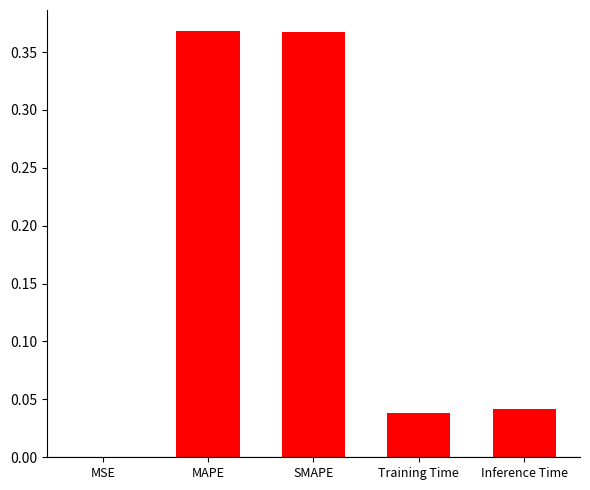

What is the sum of all values?

0.8